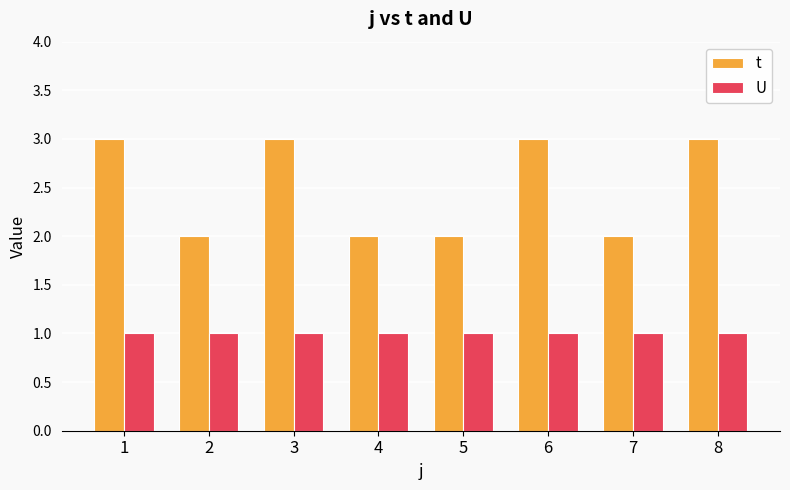

Is the value of t at 2 greater than the value of U at 3?

Yes